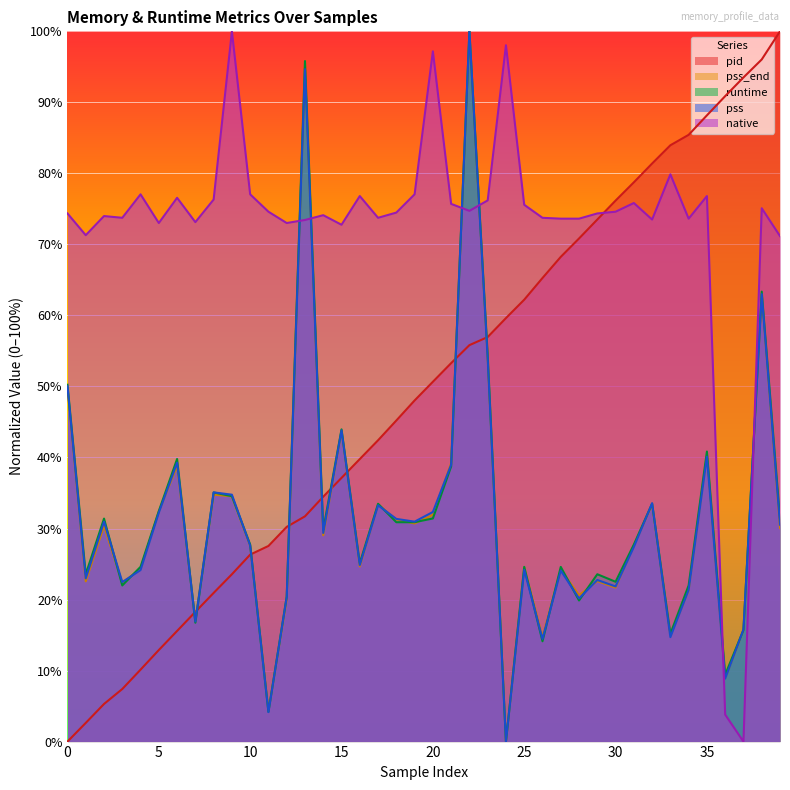

Which has a higher value, 4 or 3?

4